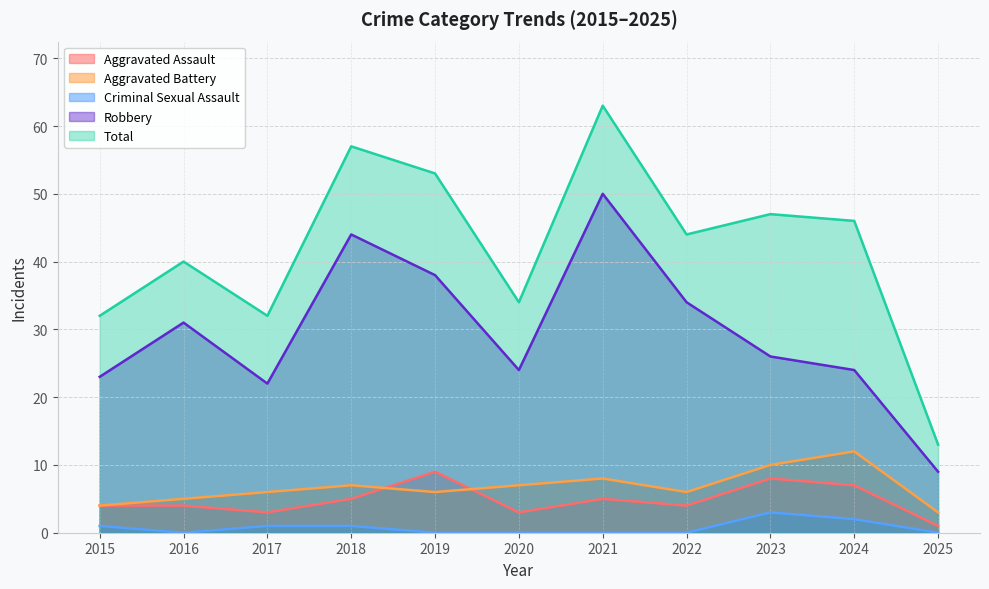

Which has a higher value, 2021 or 2017?

2021